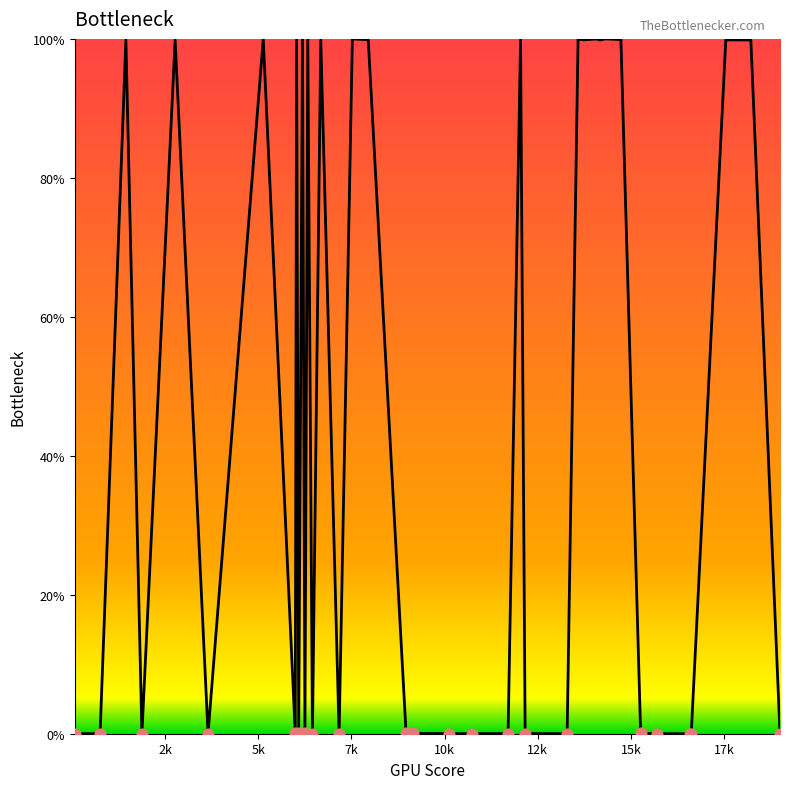

What is the difference between the maximum and minimum values?

100.0